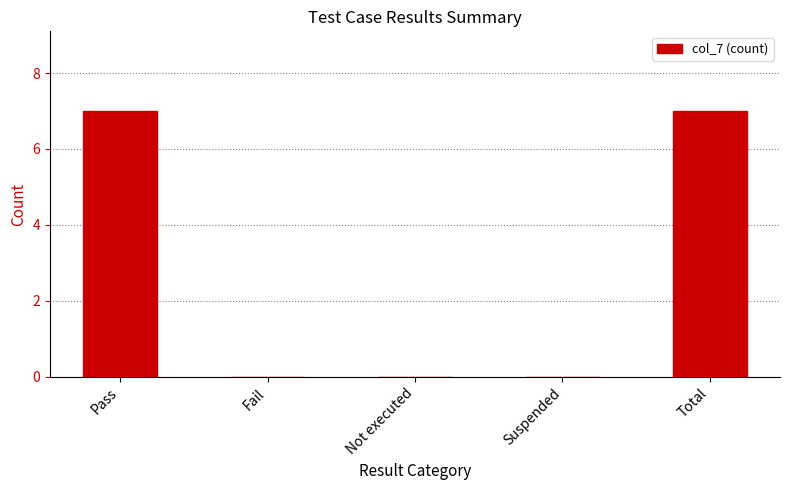

Reading left to right, extract all data points from this chart.

7	0	0	0	7